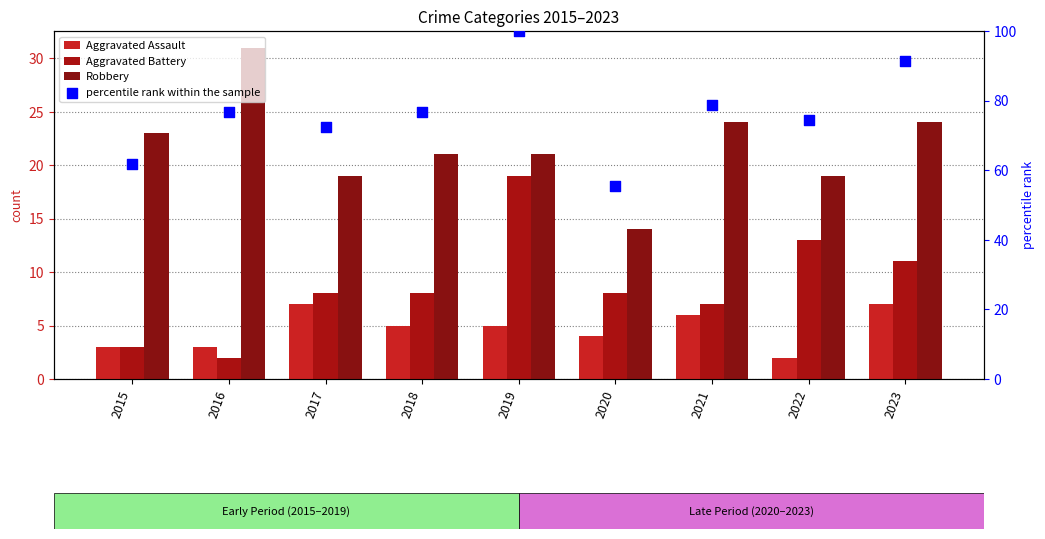

What are all the series names shown in the legend?

Aggravated Assault, Aggravated Battery, Robbery, percentile rank within the sample